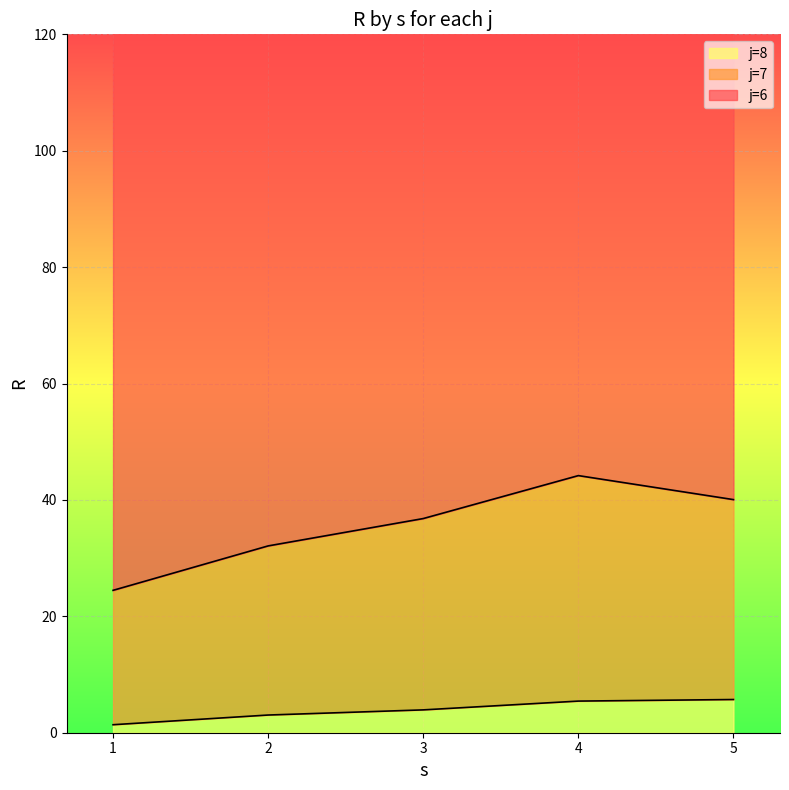

What is the maximum value shown in the chart?

44.2